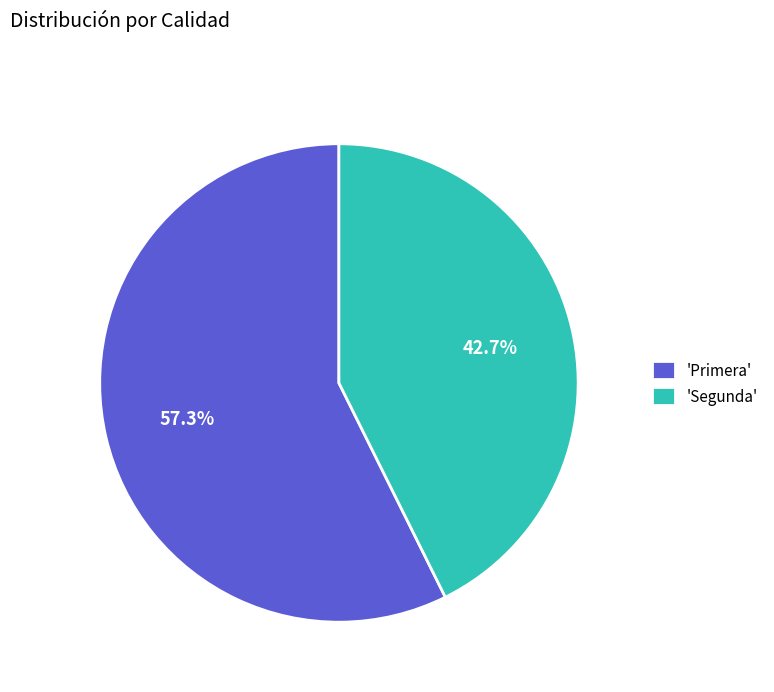

How many slices are in this pie chart?

2